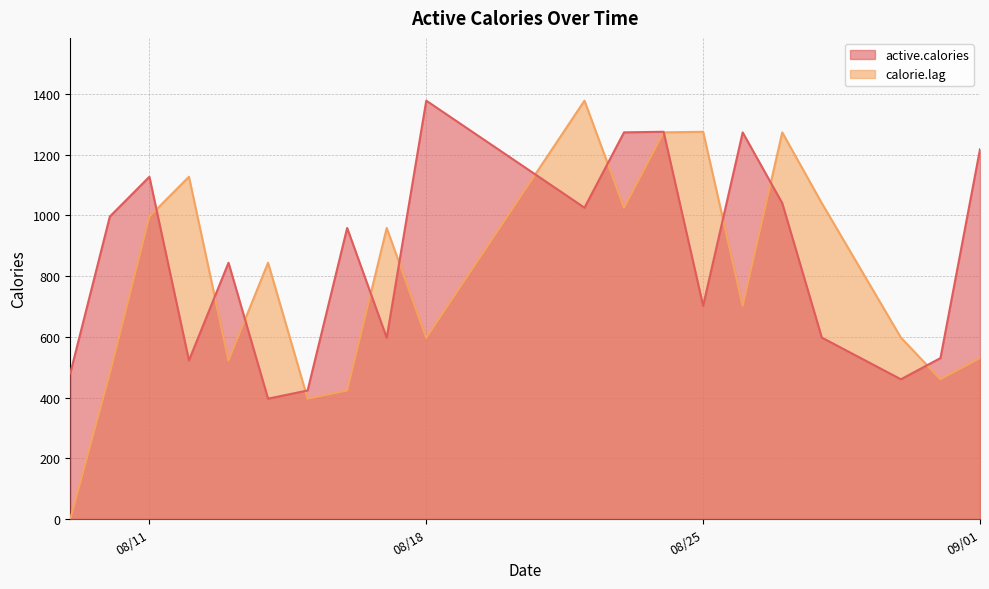

In active.calories, how many points are higher than both neighbors (excluding endpoints)?

6